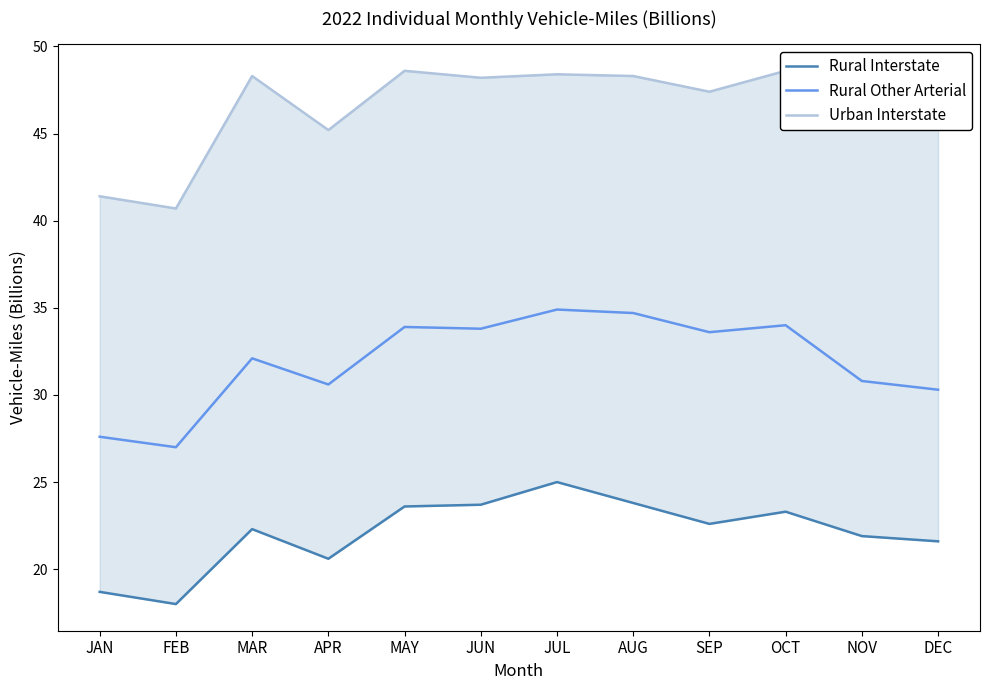

Which category has the highest value across all series?

MAY